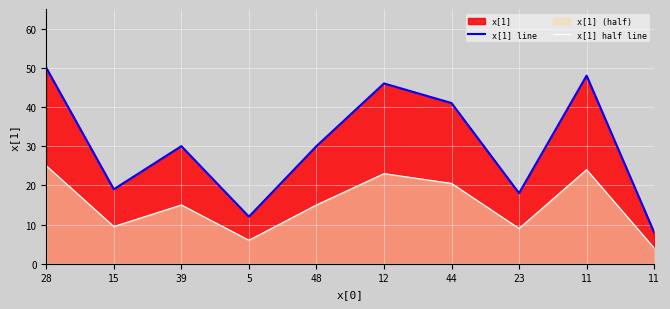

Which has a higher value, 11 or 23?

23